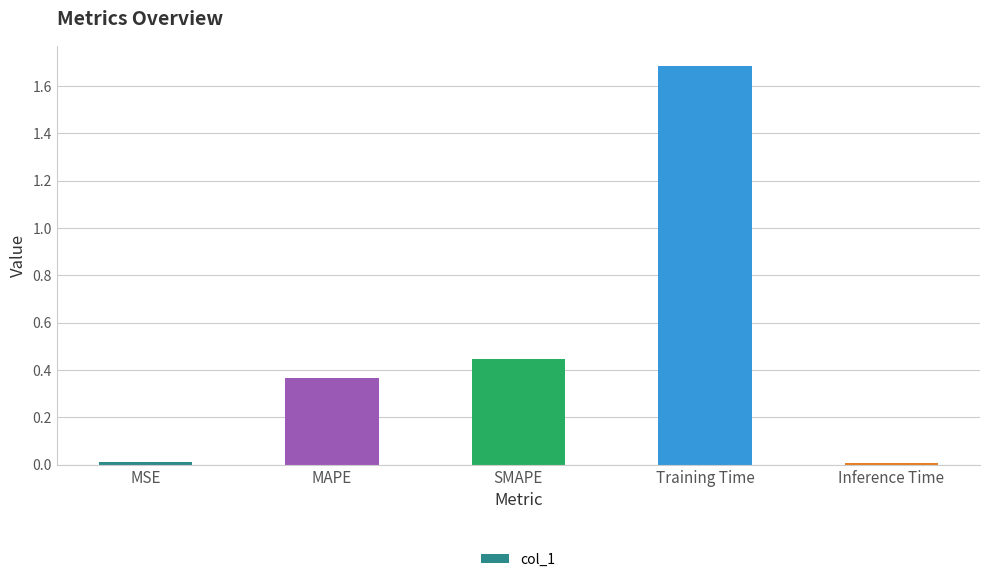

The value at SMAPE is 0.1. True or false?

False